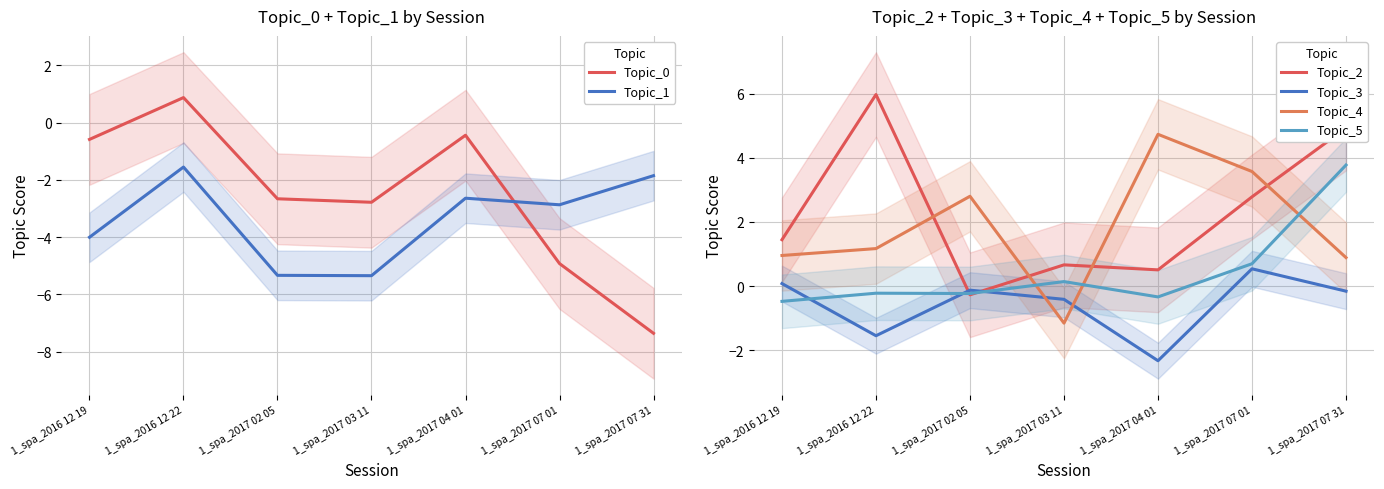

What is the minimum value shown in the chart?

-7.4